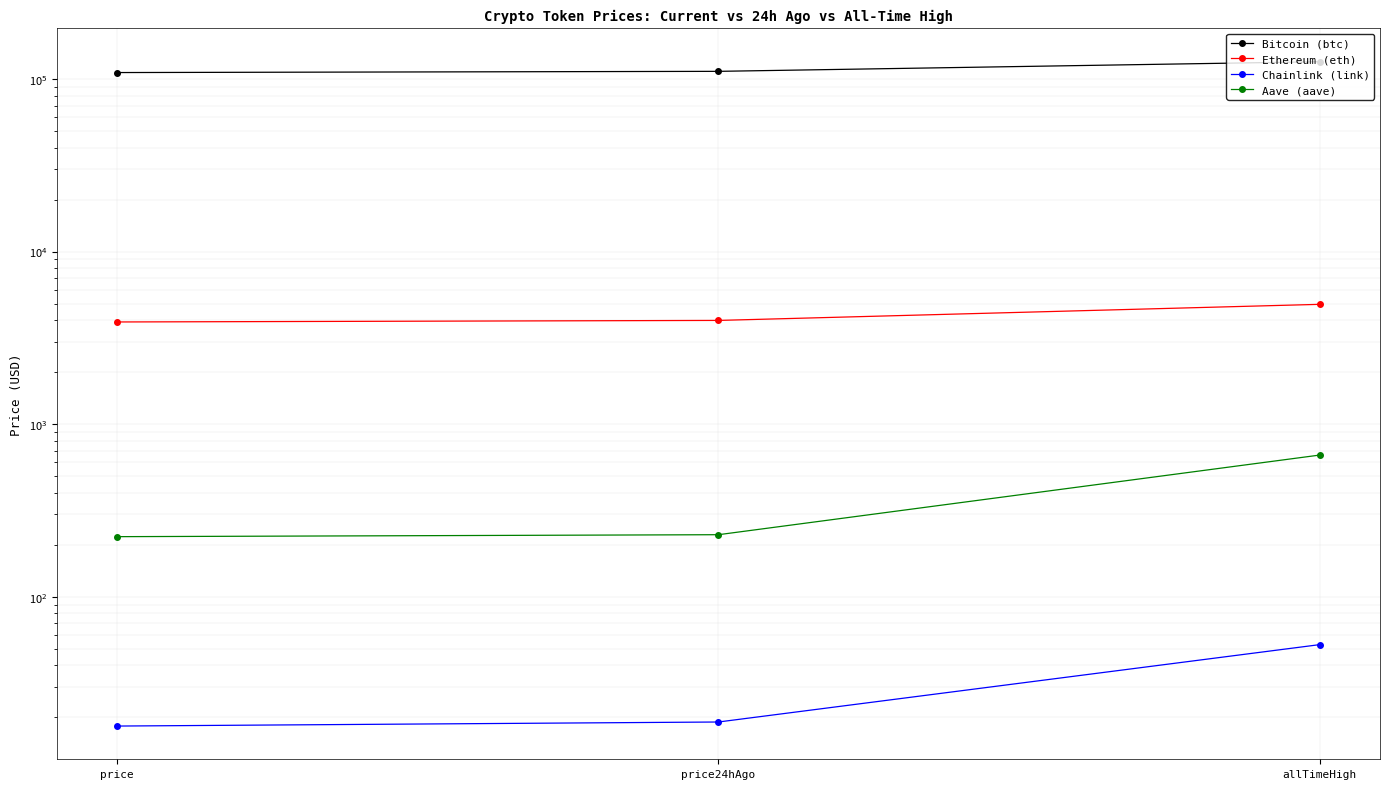

What is the smallest value displayed?

17.8